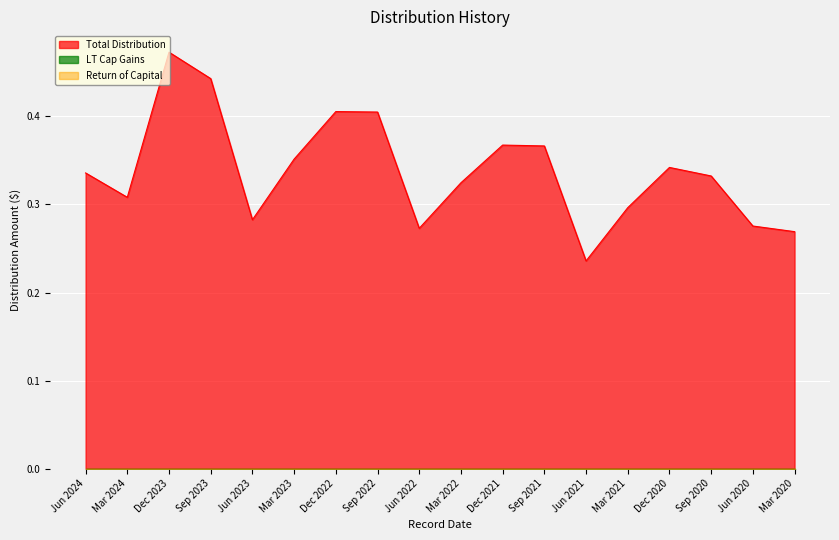

What is the difference between the second highest and second lowest values in the Total Distribution series?

0.2